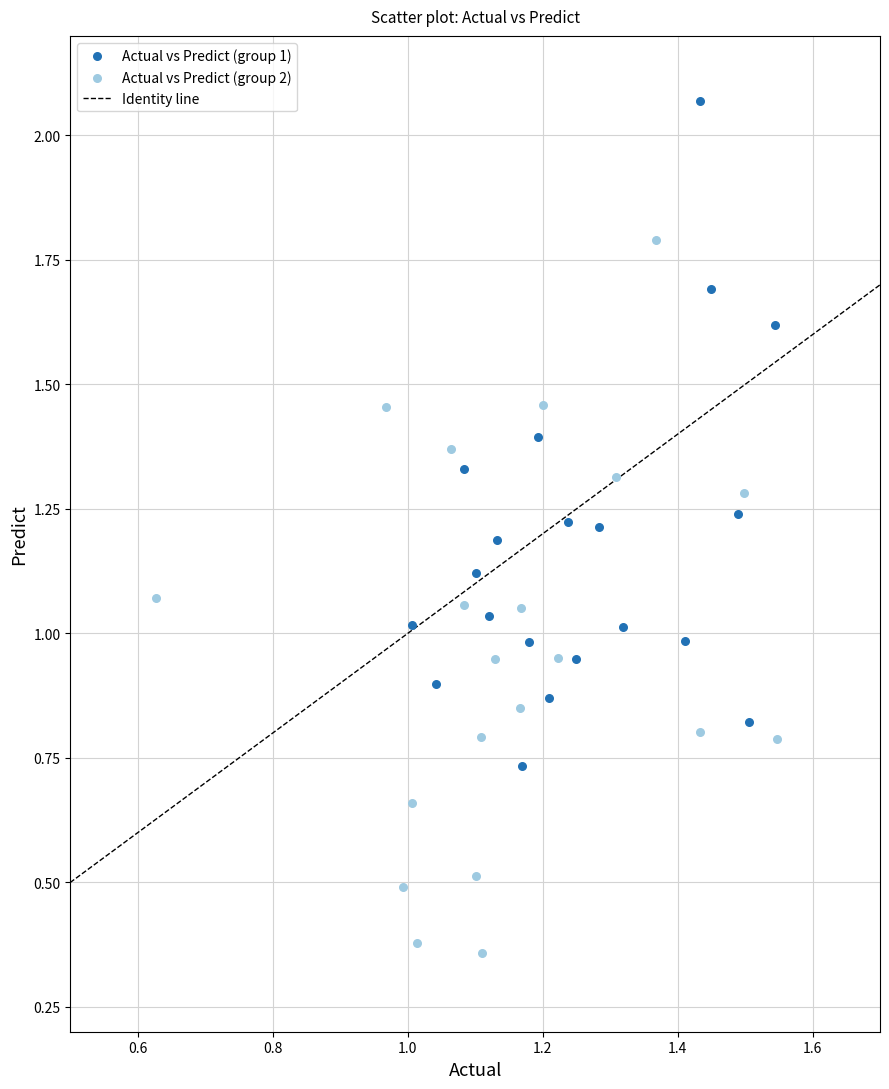

Which series contains the lowest Y value?

Actual vs Predict (group 2)